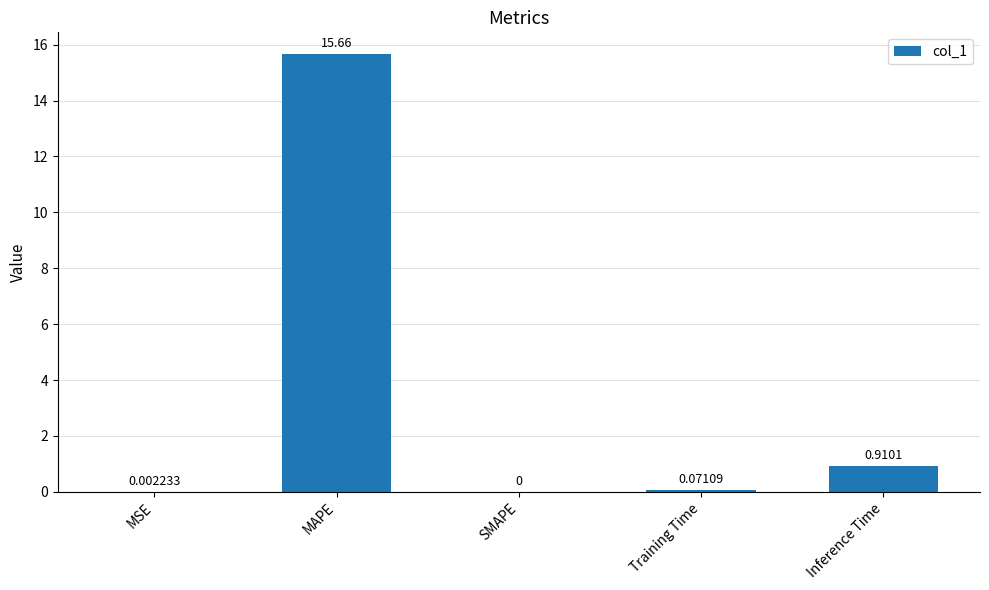

Which category has the highest value across all series?

MAPE